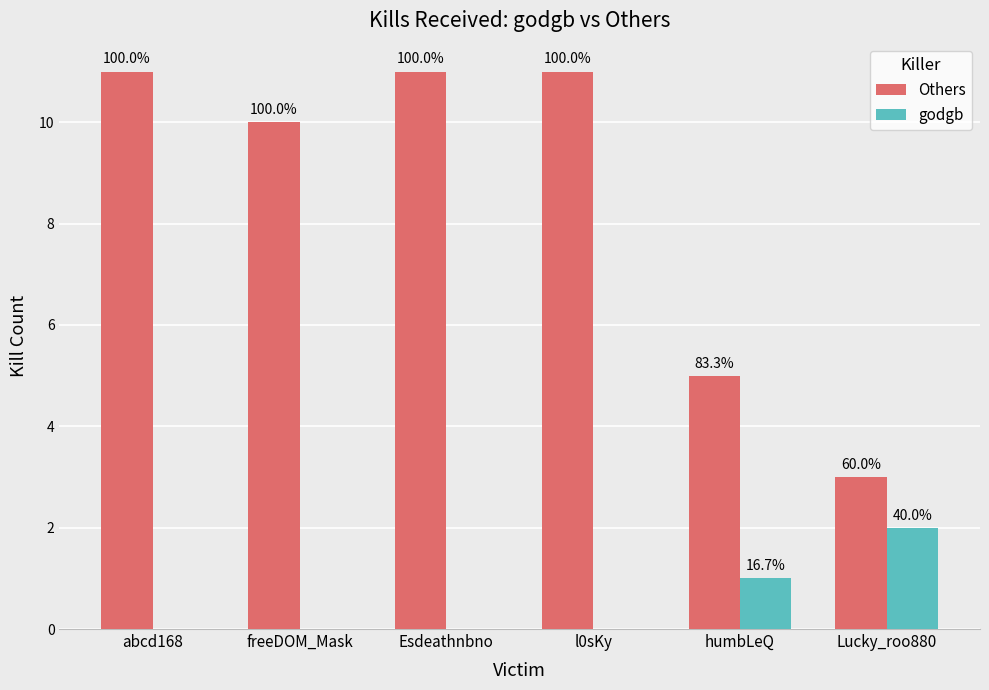

Reading left to right, extract all data points from this chart.

Others: 11	10	11	11	5	3
godgb: 0	0	0	0	1	2